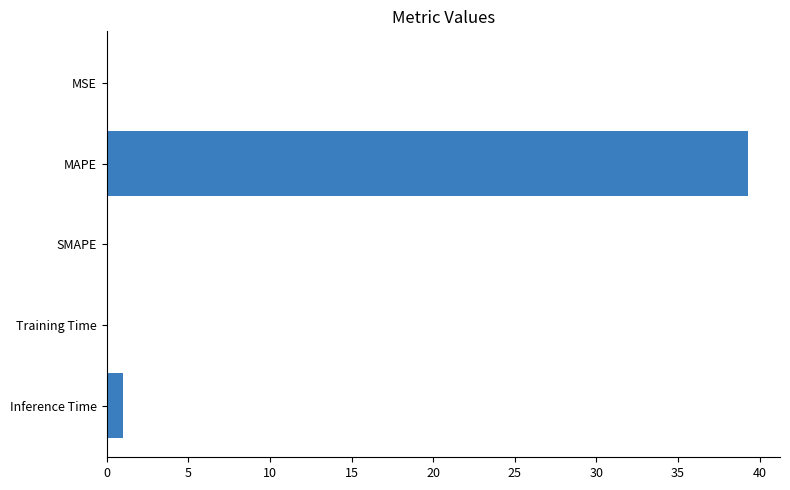

At which label is the value closest to 19?

Inference Time